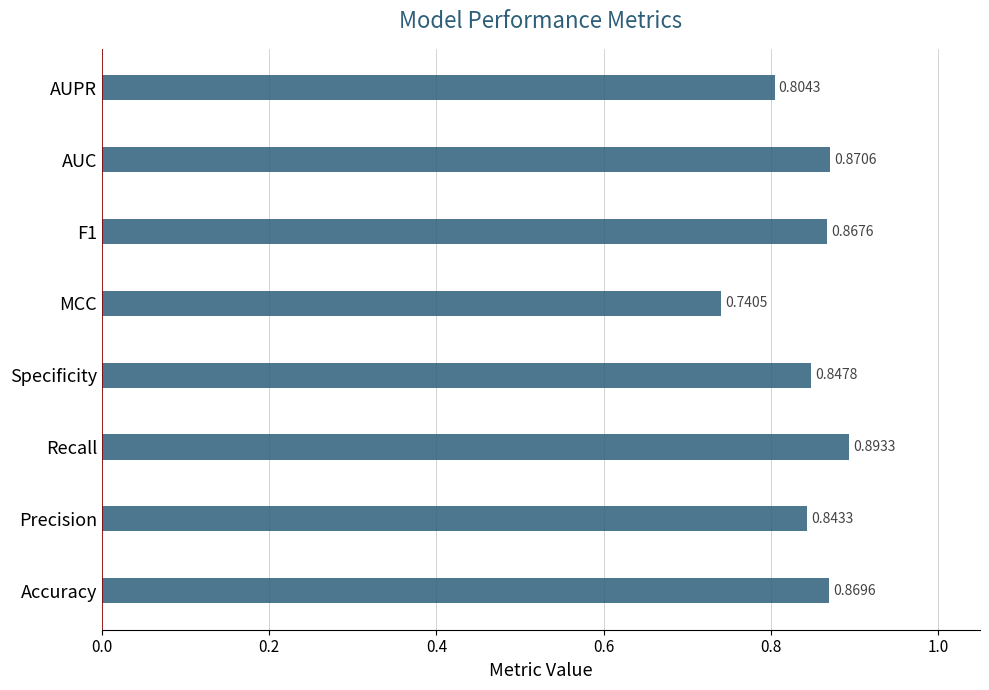

Which label corresponds to the smallest value in the chart?

MCC